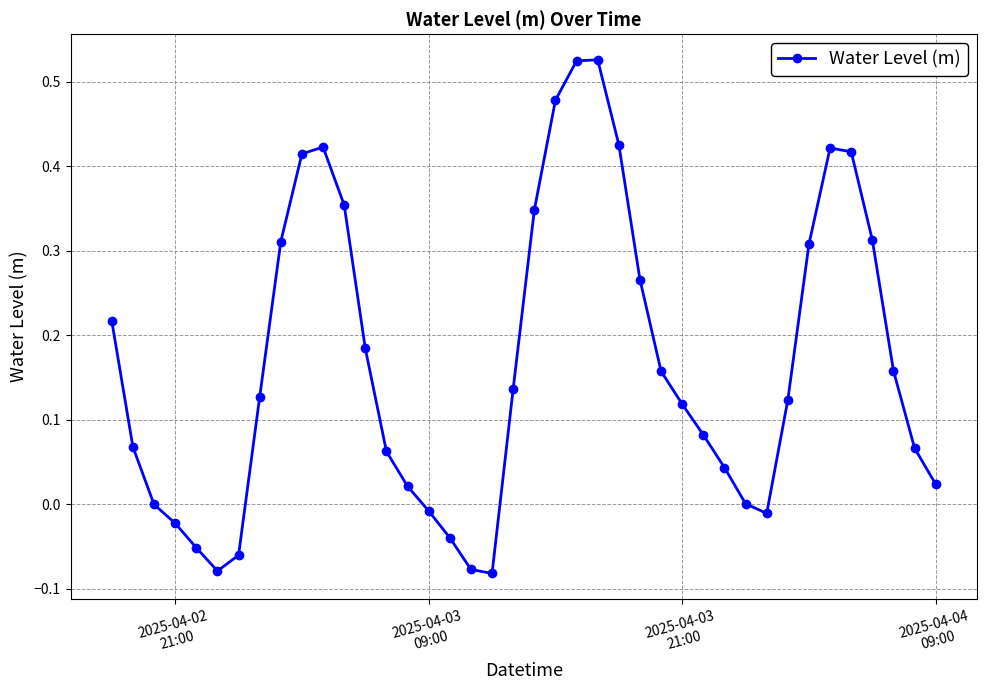

Count the number of data series in this chart.

1